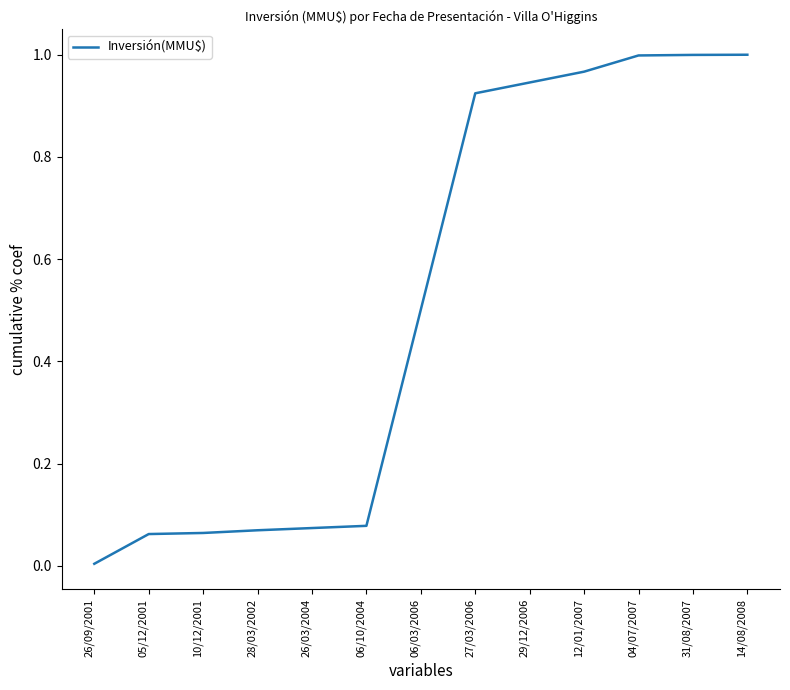

Does the chart display data point markers on the line(s)?

No